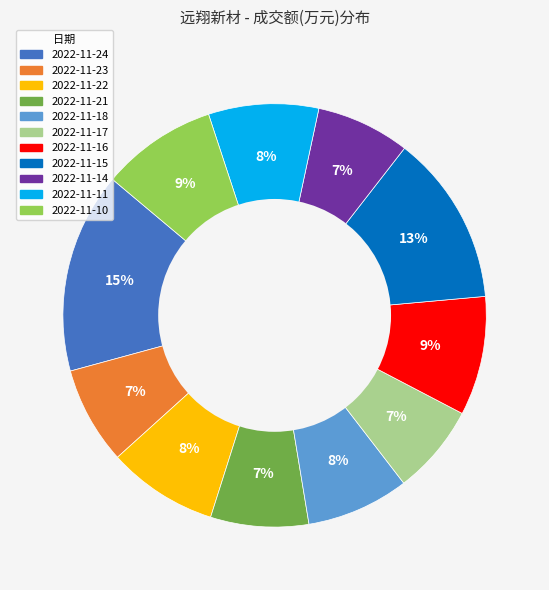

Between 2022-11-21 and 2022-11-24, which is larger?

2022-11-24